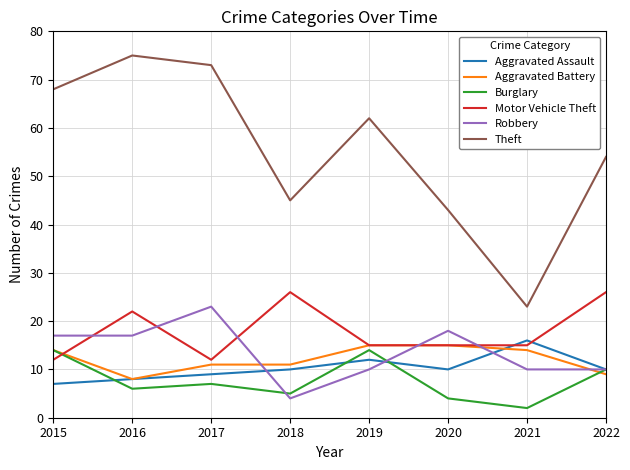

True or false: Robbery has more than 2 points higher than both neighbors.

False